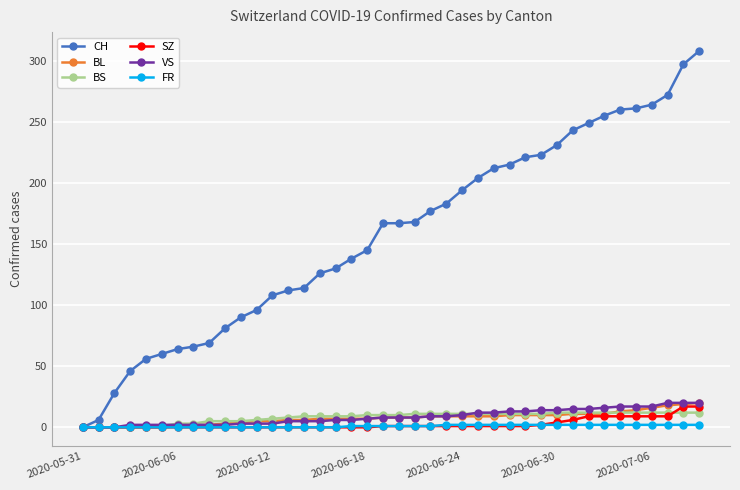

How many lines are shown in the chart?

6